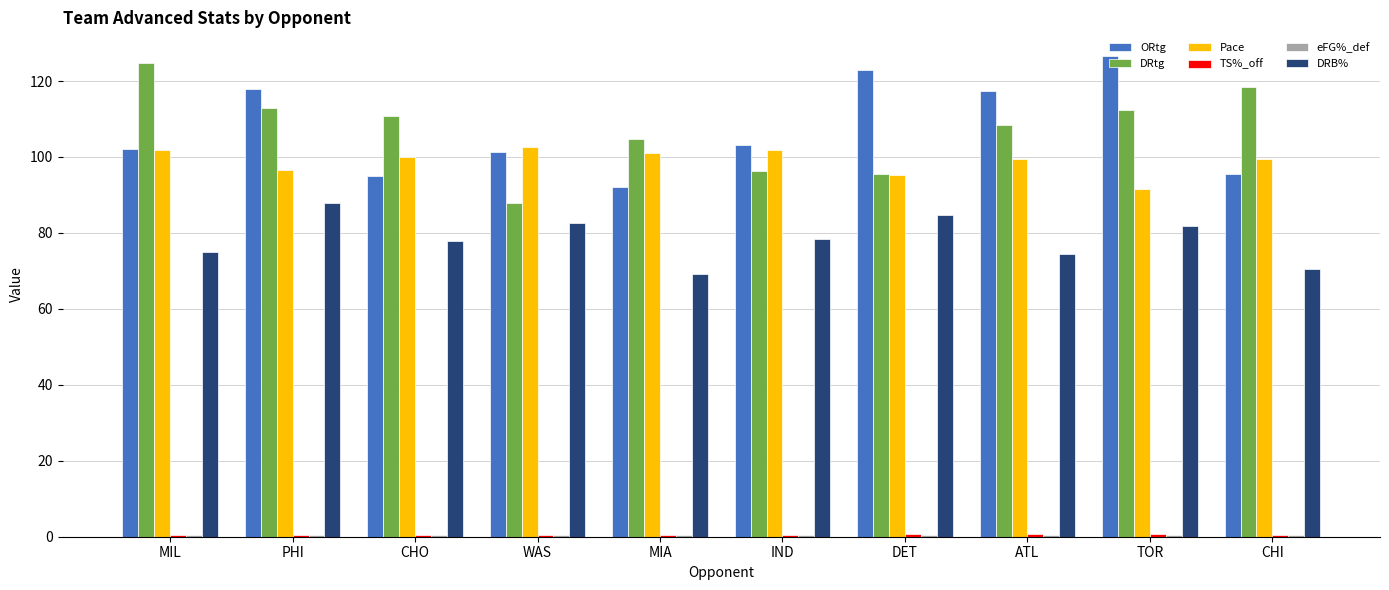

At which label does DRtg reach its peak?

MIL